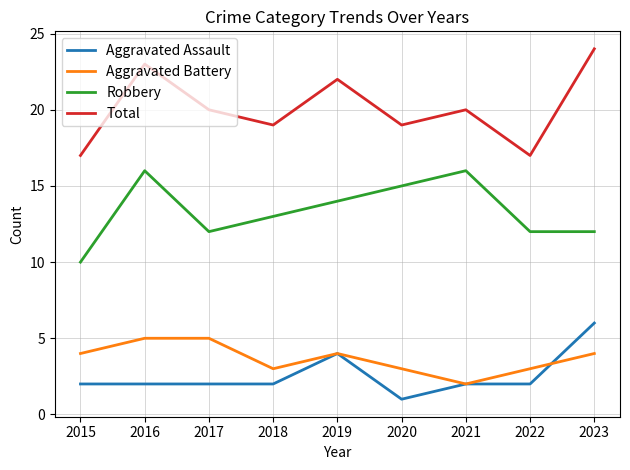

True or false: Robbery and Aggravated Battery intersect in this chart.

False